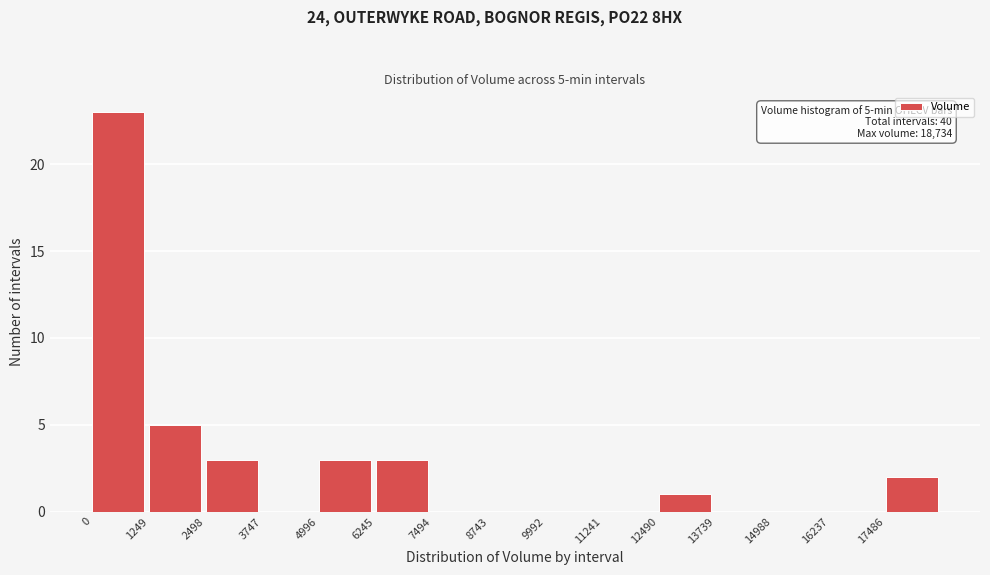

Which range on the x-axis has the tallest bar?

0 to 1200